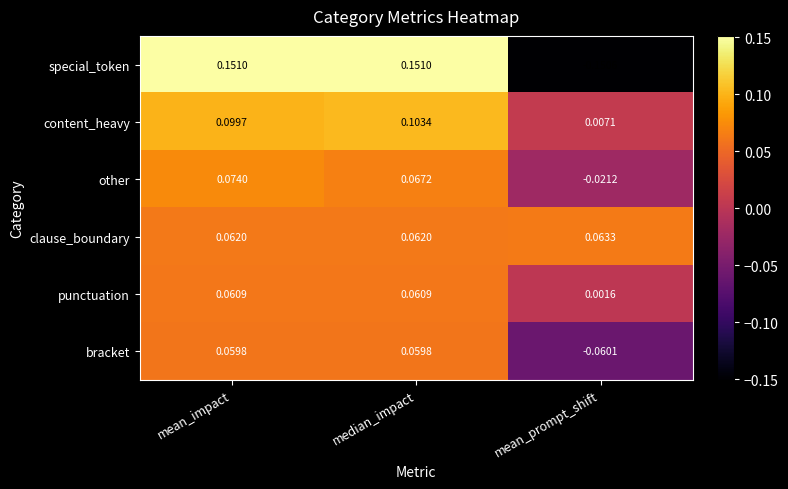

At which label is content_heavy closest to 0?

mean_prompt_shift